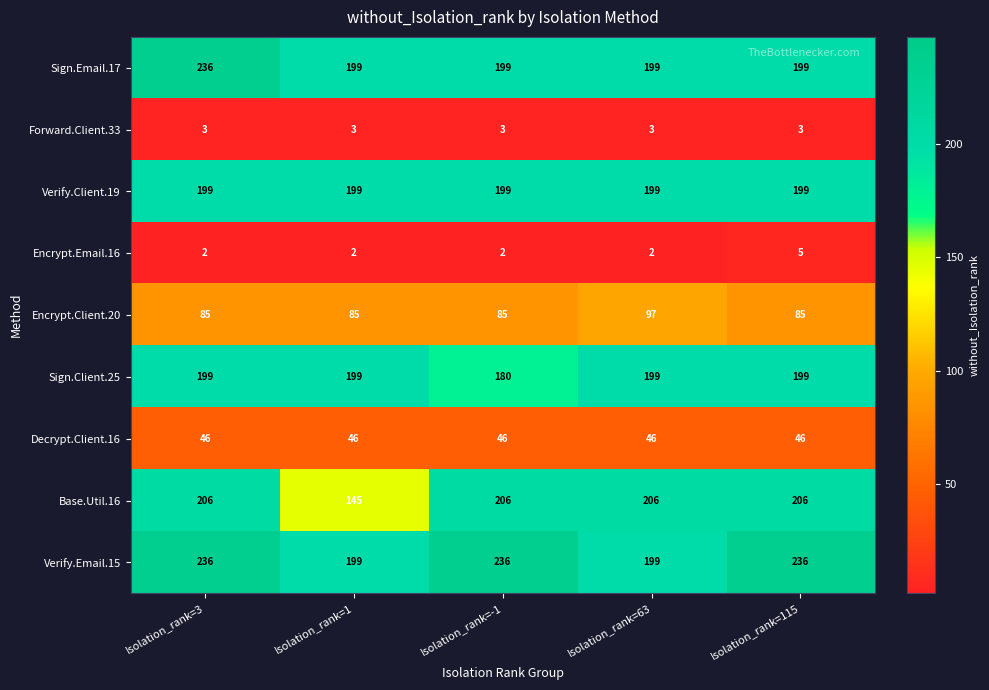

Which series has the largest range (max minus min)?

Base.Util.16